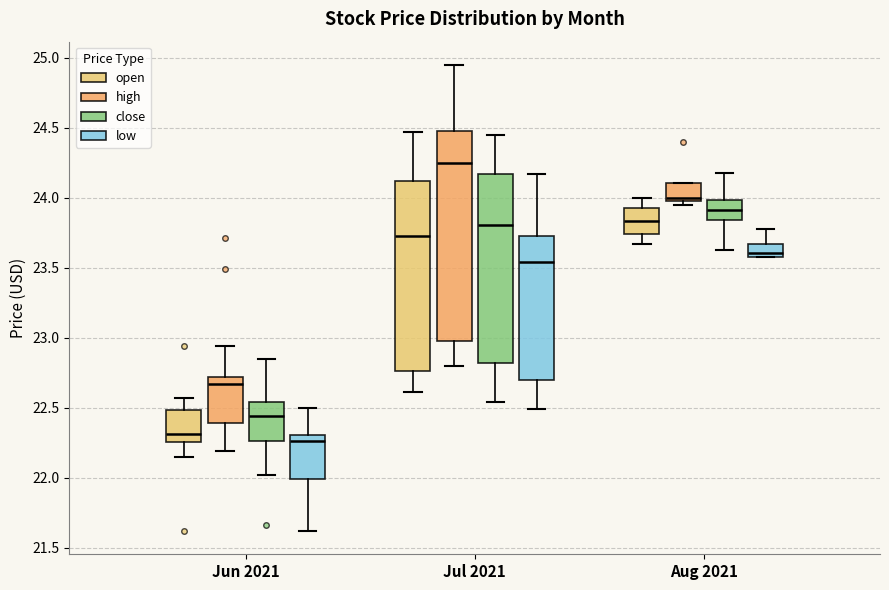

Reading left to right, transcribe this box plot: for each box, give where its median line is, the range the box spans, and where its two whiskers end, as read against the y-axis. The values are not printed on the chart, so give them approximately, as read against the axis.

Jun 2021 (open): median 22.30, box 22.25 to 22.50, whiskers 22.15 to 22.55
Jun 2021 (high): median 22.65, box 22.40 to 22.70, whiskers 22.20 to 22.95
Jun 2021 (close): median 22.45, box 22.25 to 22.55, whiskers 22.00 to 22.85
Jun 2021 (low): median 22.25, box 22.00 to 22.30, whiskers 21.60 to 22.50
Jul 2021 (open): median 23.75, box 22.75 to 24.10, whiskers 22.60 to 24.45
Jul 2021 (high): median 24.25, box 23.00 to 24.50, whiskers 22.80 to 24.95
Jul 2021 (close): median 23.80, box 22.80 to 24.15, whiskers 22.55 to 24.45
Jul 2021 (low): median 23.55, box 22.70 to 23.75, whiskers 22.50 to 24.15
Aug 2021 (open): median 23.85, box 23.75 to 23.95, whiskers 23.65 to 24.00
Aug 2021 (high): median 24.00 (just above the box's lower edge), box 24.00 to 24.10, whiskers 23.95 to 24.10
Aug 2021 (close): median 23.90, box 23.85 to 24.00, whiskers 23.65 to 24.20
Aug 2021 (low): median 23.60 (just above the box's lower edge), box 23.60 to 23.65, whiskers 23.60 to 23.80